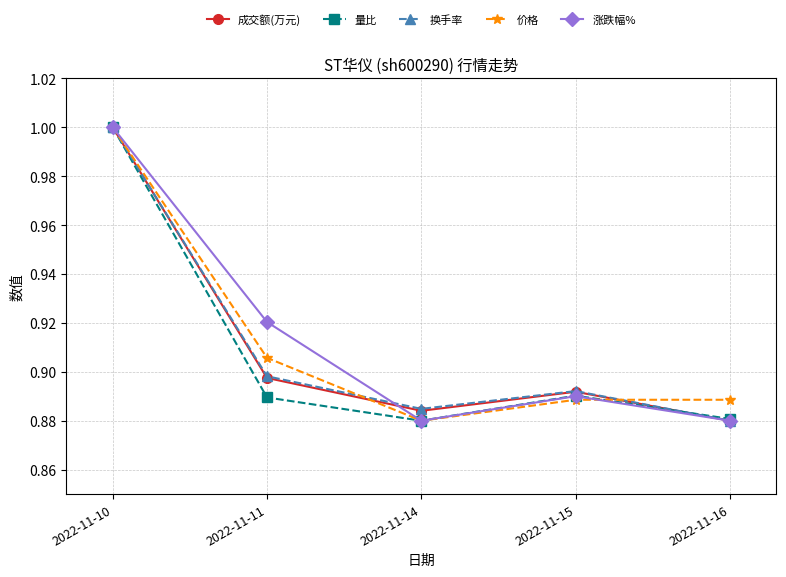

At which category does 价格 reach its first local valley?

2022-11-14